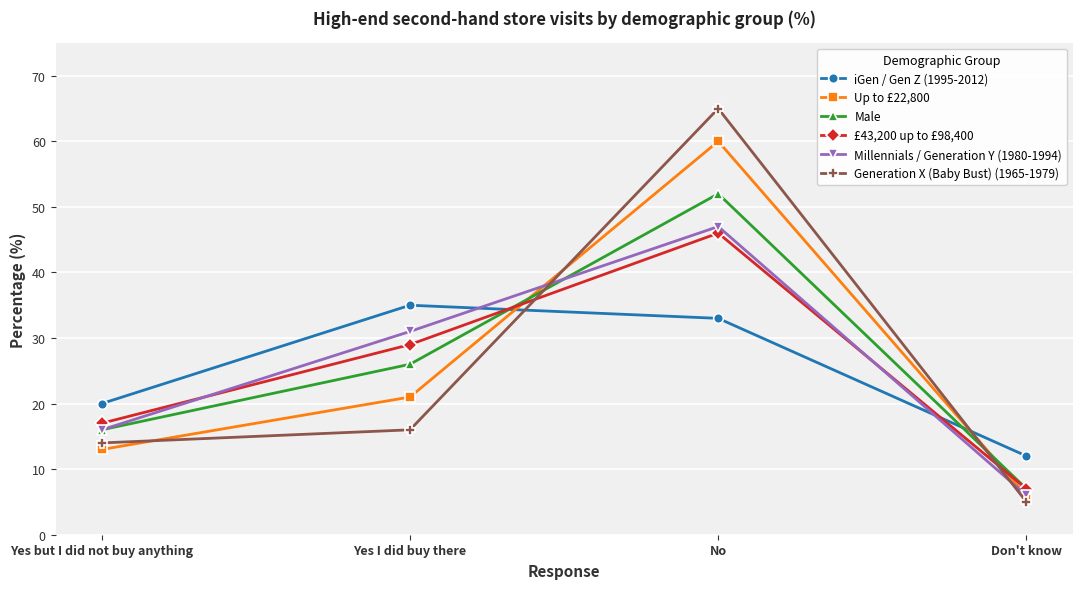

Reading left to right, list all the values displayed in this chart.

iGen / Gen Z (1995-2012): 20	35	33	12
Up to £22,800: 13	21	60	6
Male: 16	26	52	7
£43,200 up to £98,400: 17	29	46	7
Millennials / Generation Y (1980-1994): 16	31	47	6
Generation X (Baby Bust) (1965-1979): 14	16	65	5